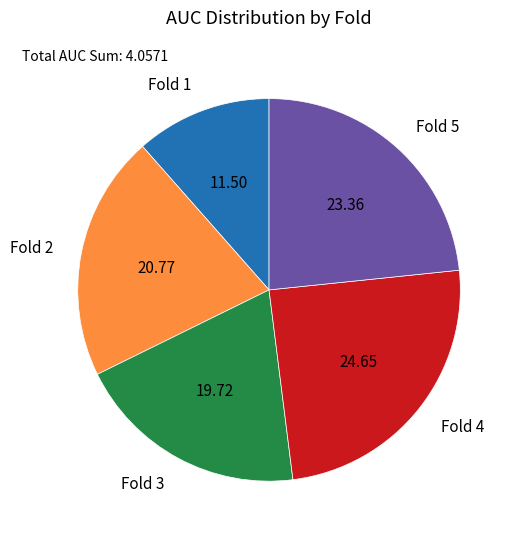

Is it true that Fold 2 is 9% of the pie?

False